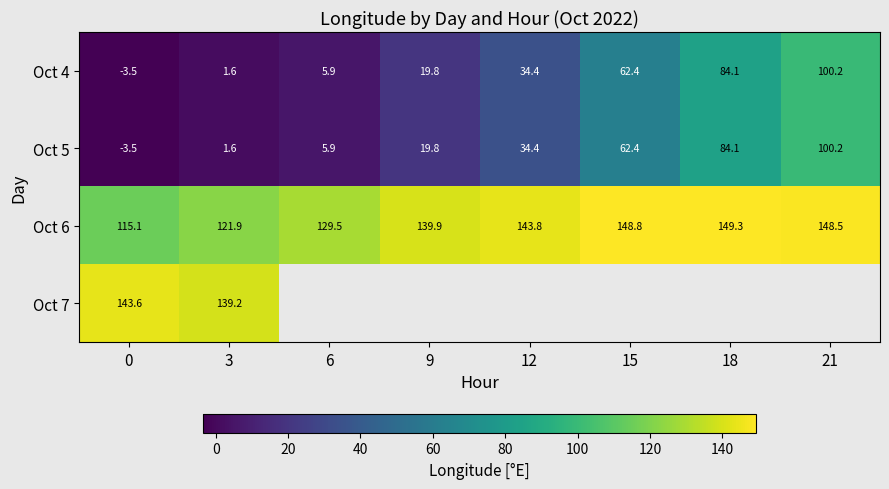

How many values in the Oct 4 series are below 34?

4